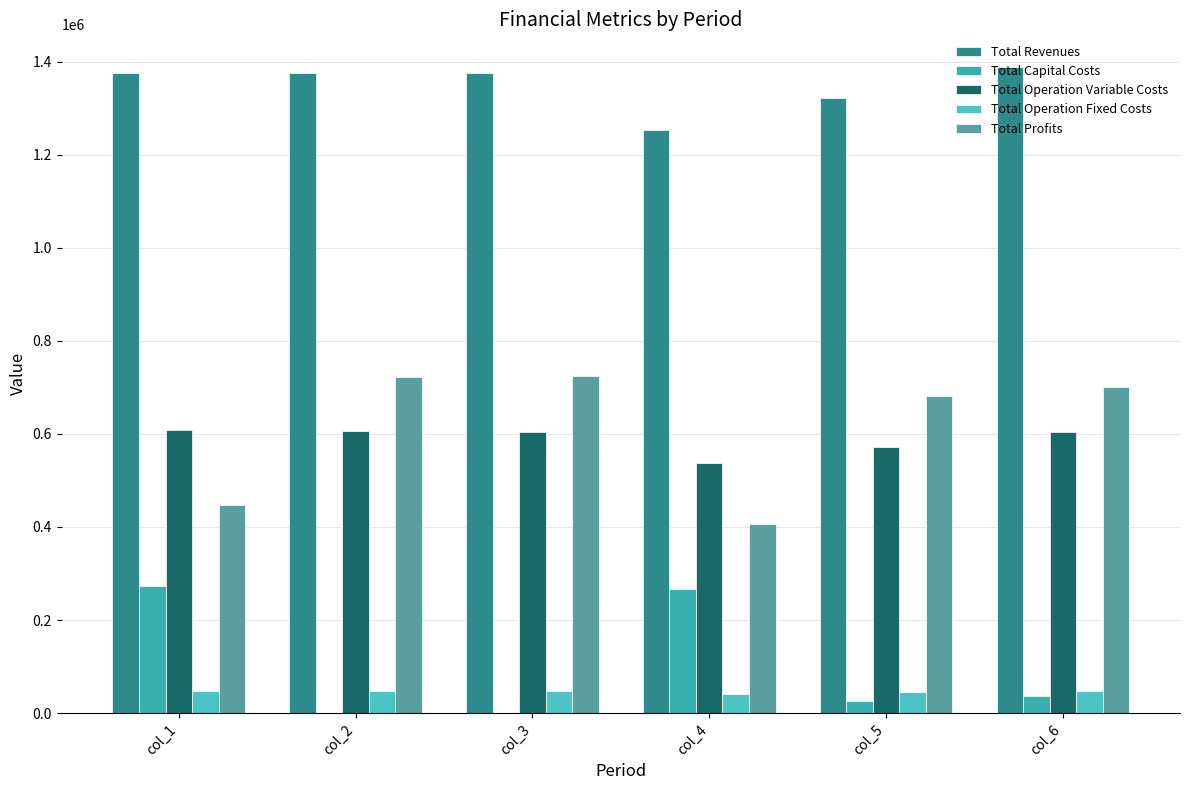

What is the maximum value for Total Operation Variable Costs?

608608.2